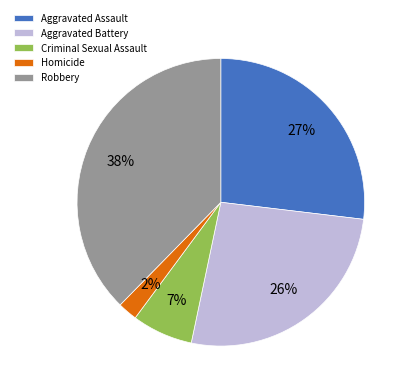

Is the sum of Aggravated Assault and Criminal Sexual Assault greater than half?

No